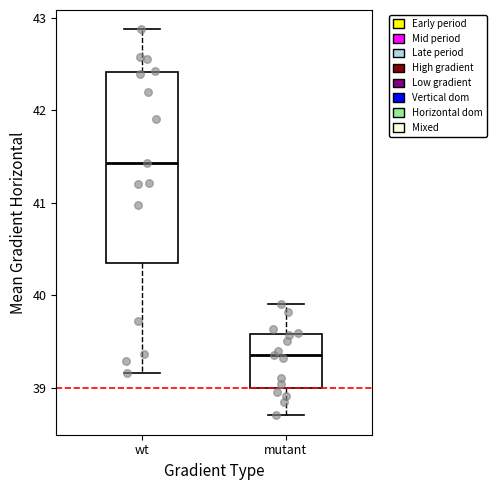

Which box has the highest median line?

wt